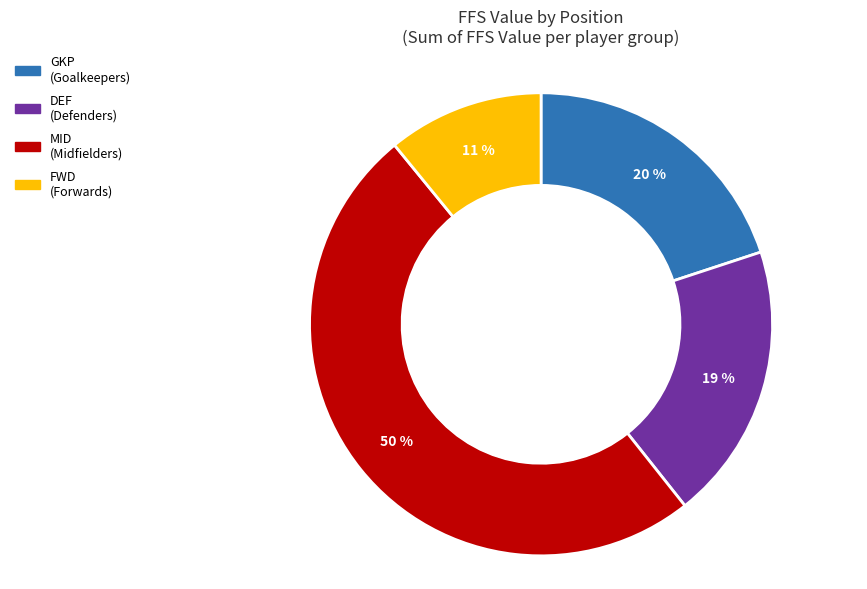

How many segments does this pie chart have?

4